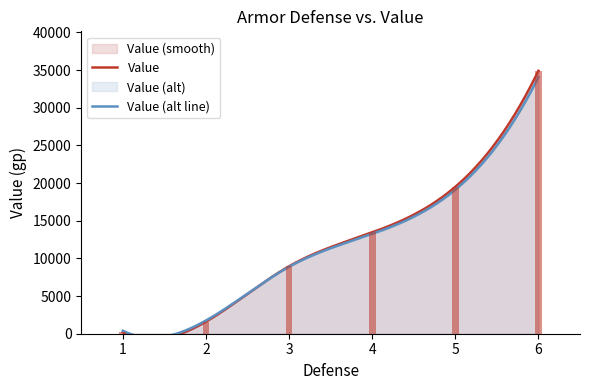

How many values are below 13450?

3